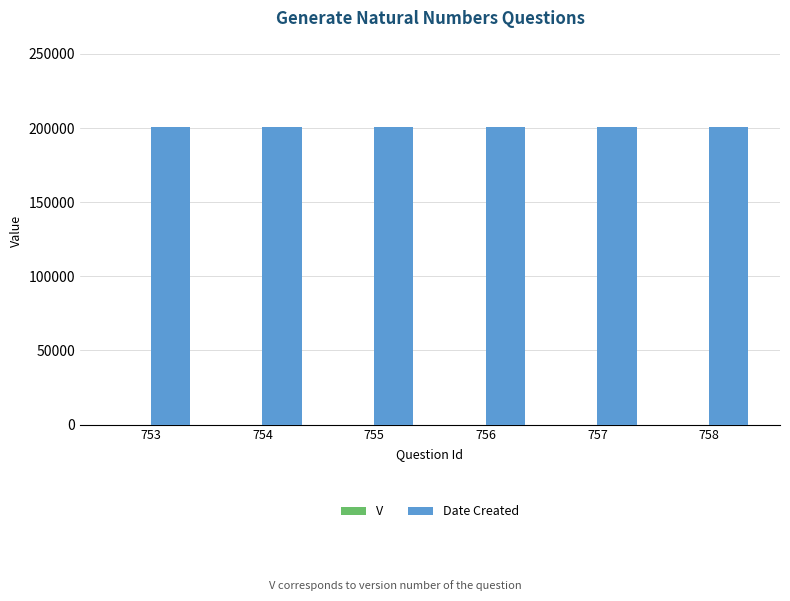

What is the greatest value displayed?

200622